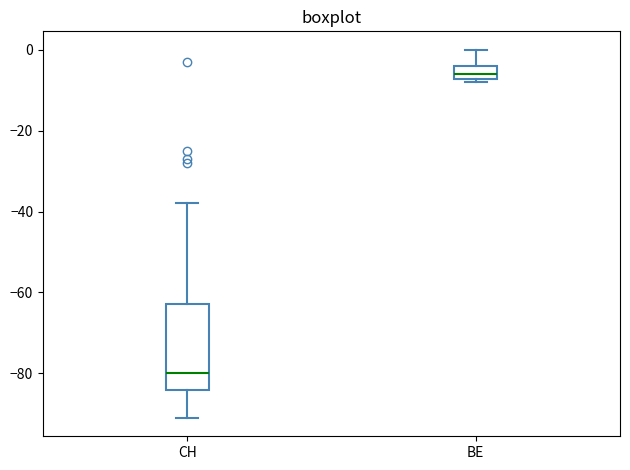

Which box's median line is the highest?

BE